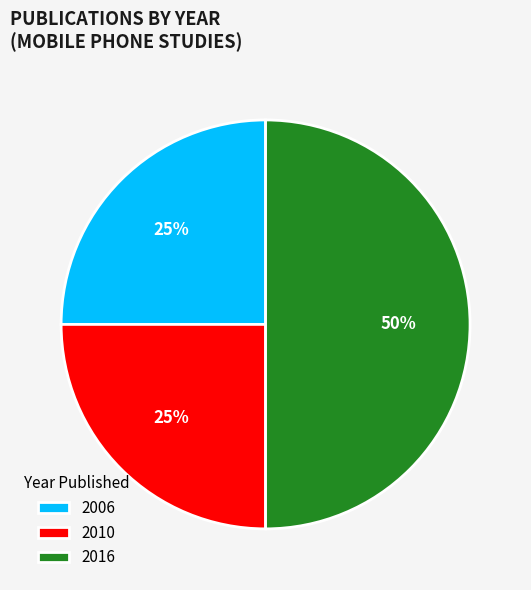

Combined, do 2006 and 2016 account for over 50%?

Yes